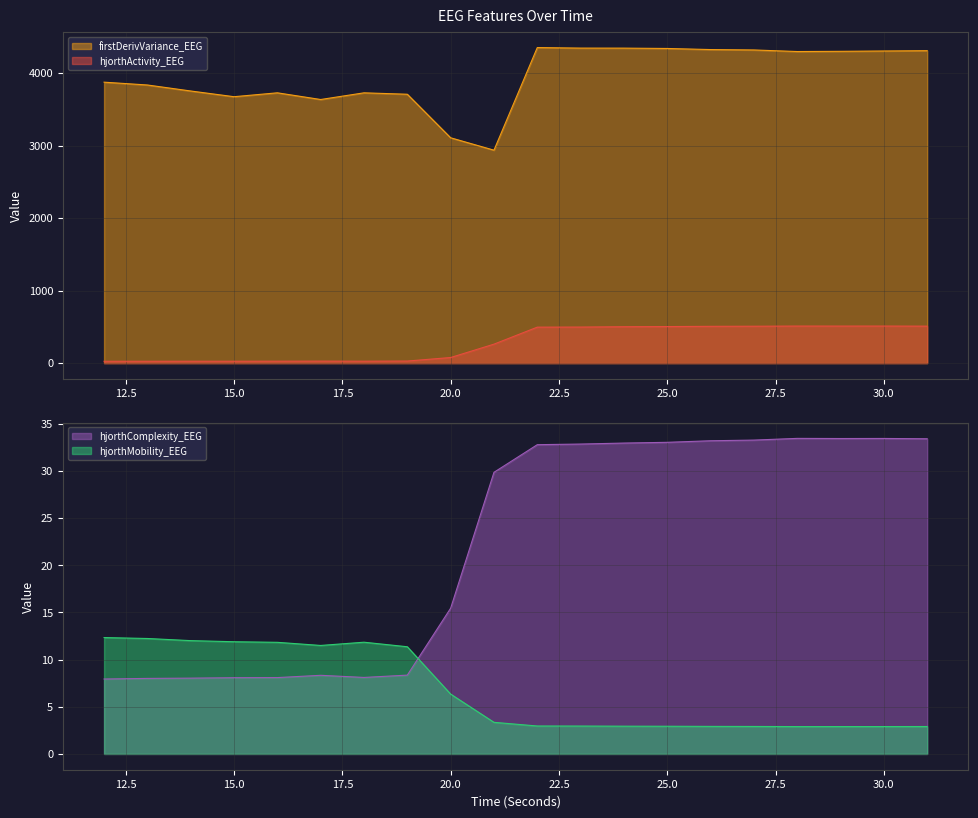

How many data points in firstDerivVariance_EEG are less than 4296?

10